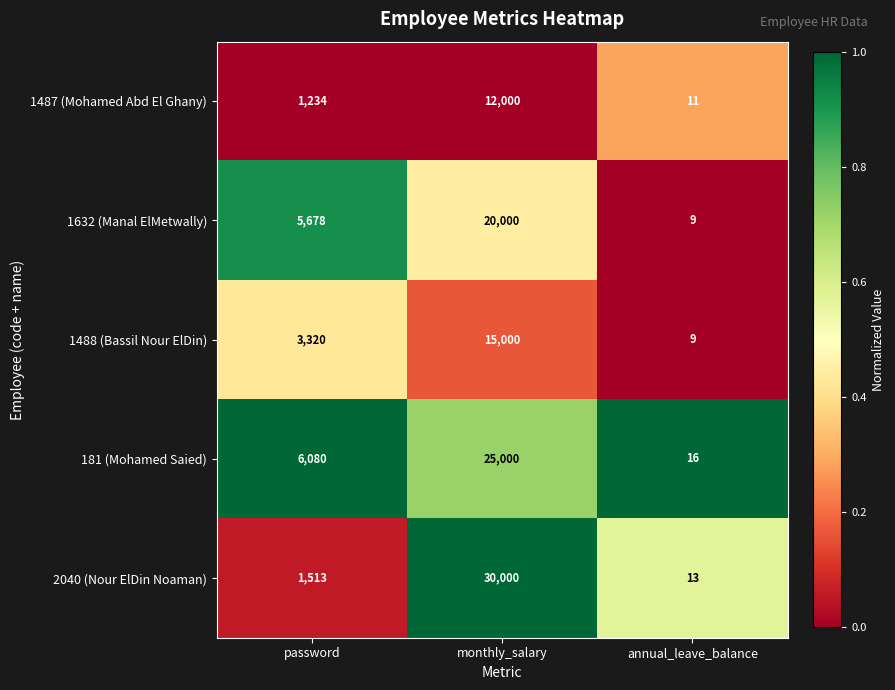

What is the difference between the maximum and second lowest values in the 181 (Mohamed Saied) series?

18920